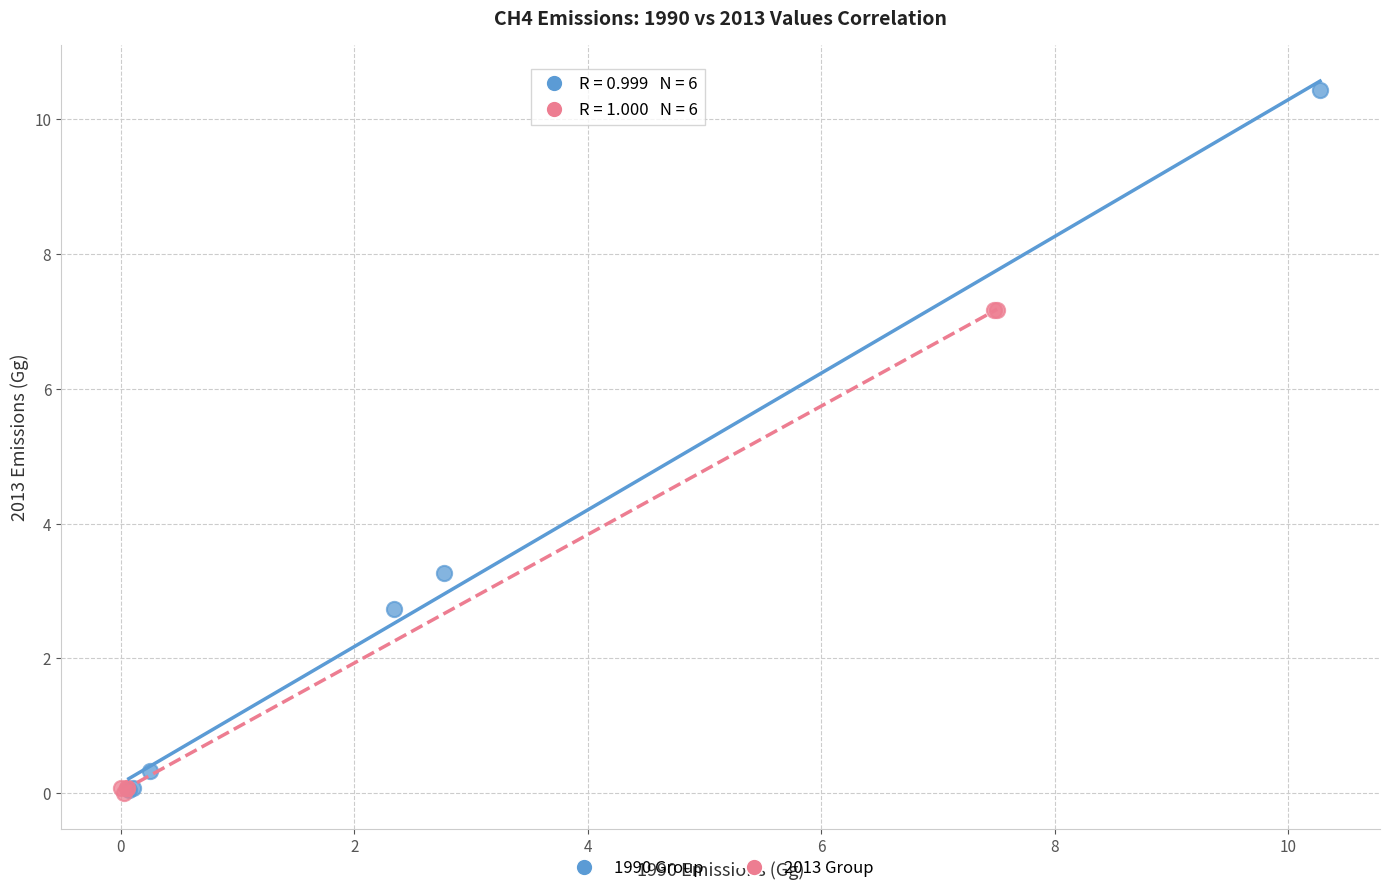

Which series reaches the maximum Y coordinate?

1990 Group